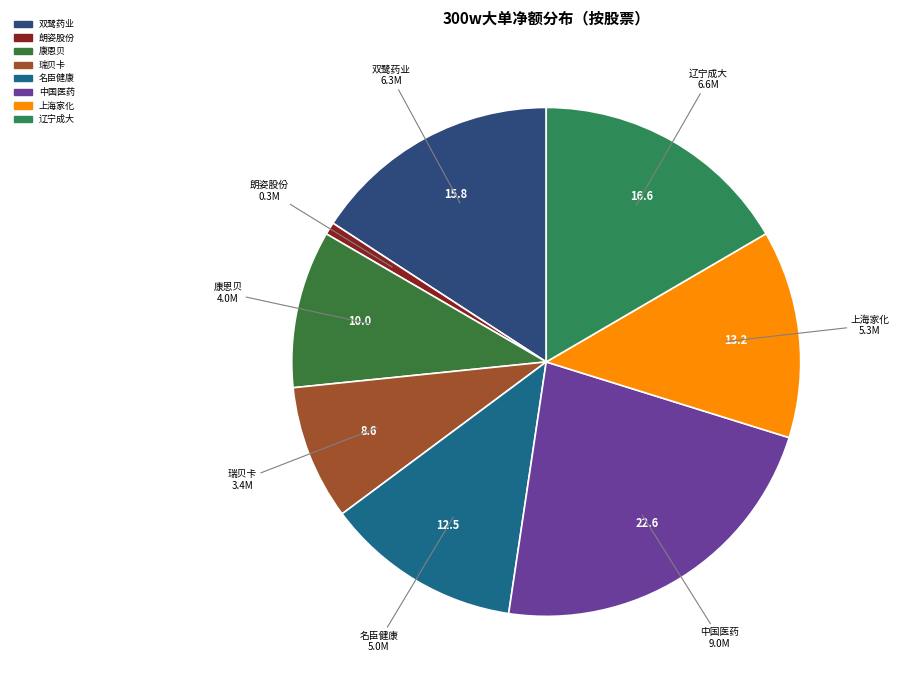

How many segments does this pie chart have?

8